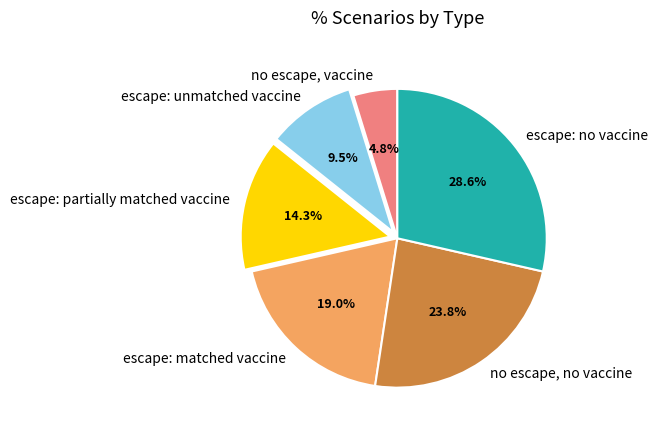

Rank the categories by value from lowest to highest.

no escape, vaccine, escape: unmatched vaccine, escape: partially matched vaccine, escape: matched vaccine, no escape, no vaccine, escape: no vaccine